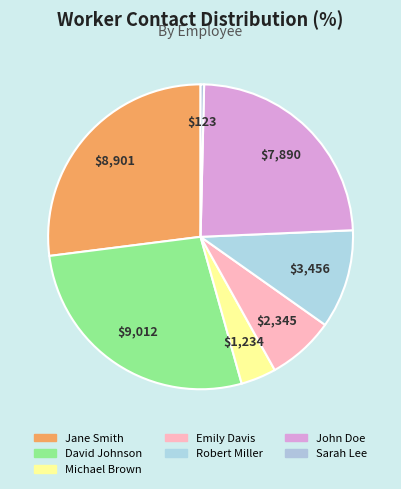

How many slices are in this pie chart?

7